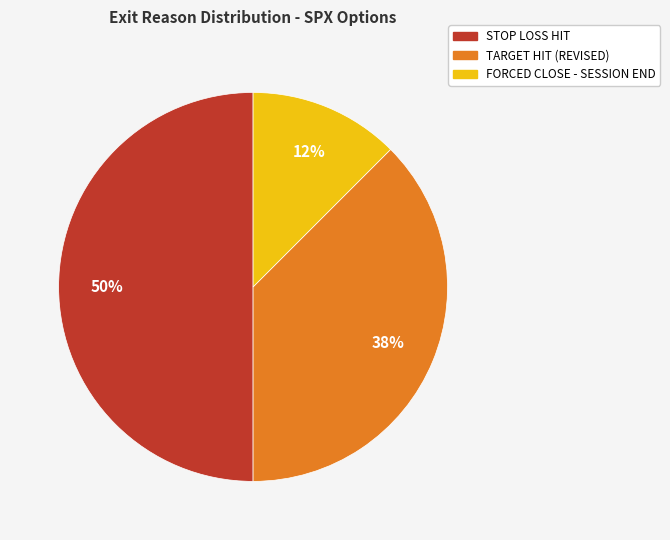

To the nearest percent, what is the average slice percentage?

33%